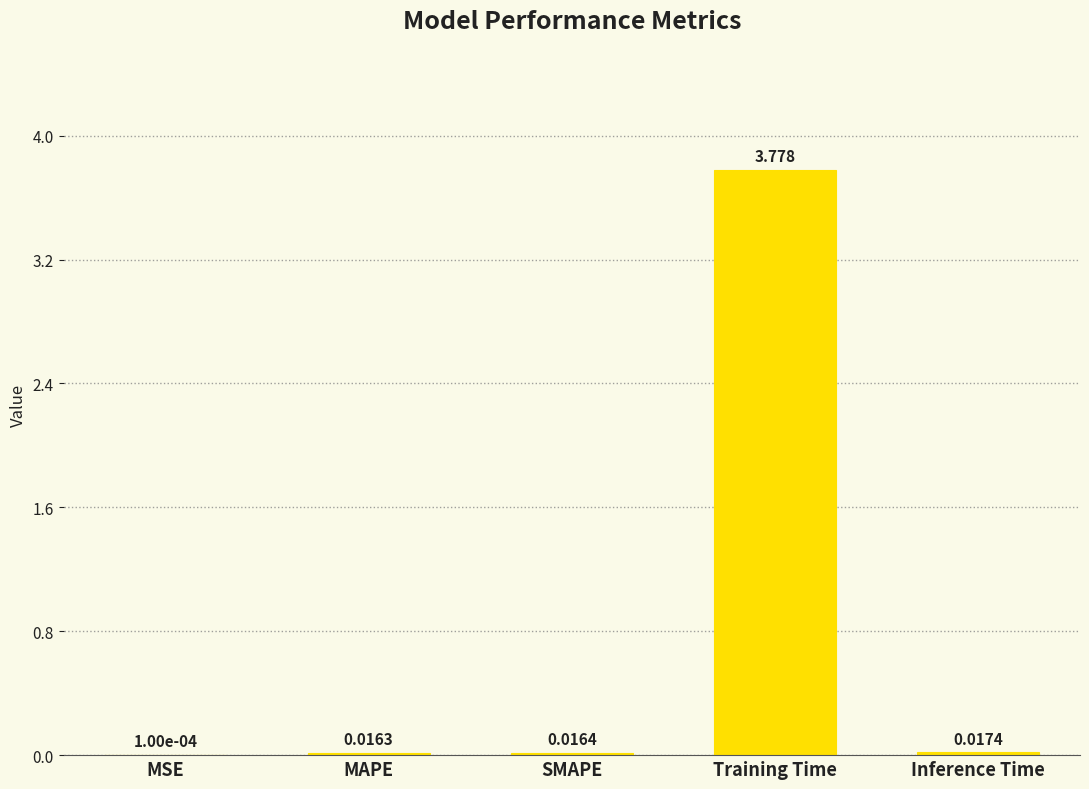

At which label is the value closest to 1?

Inference Time